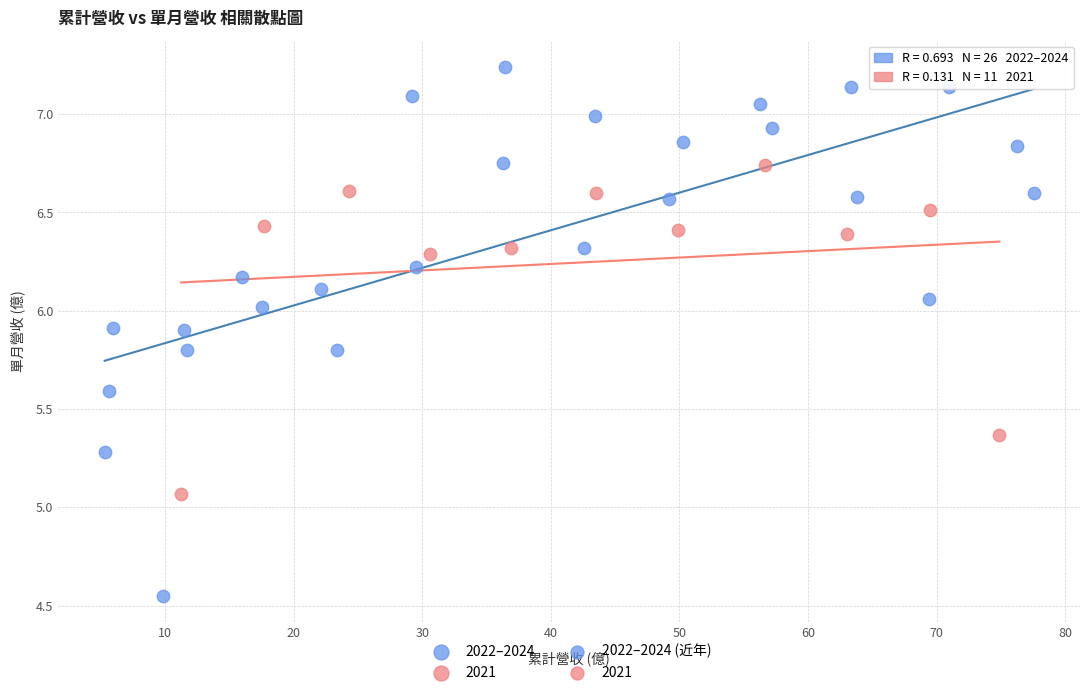

Which series reaches the minimum Y coordinate?

2022–2024